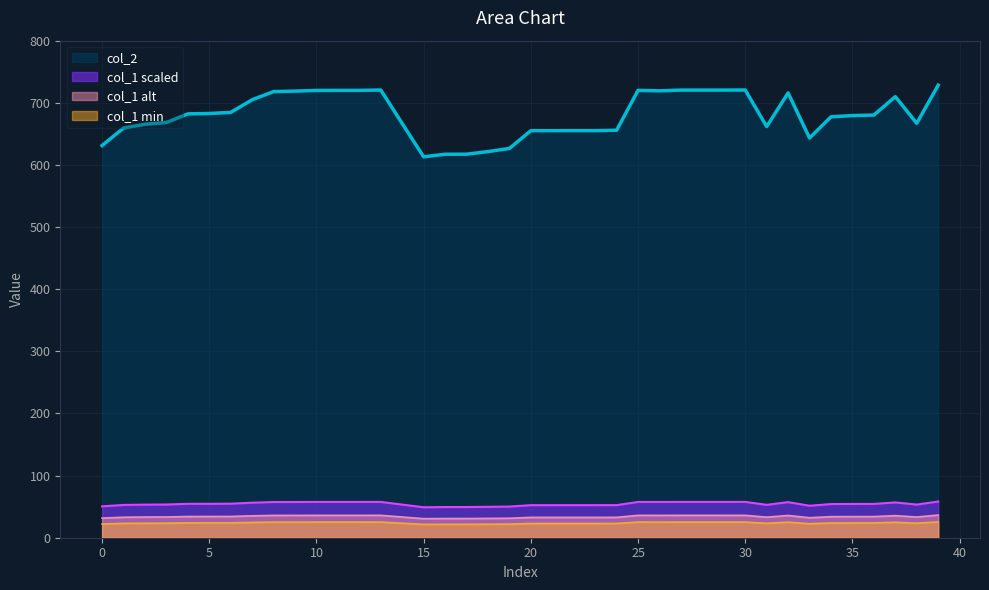

Where is the first local minimum?

15